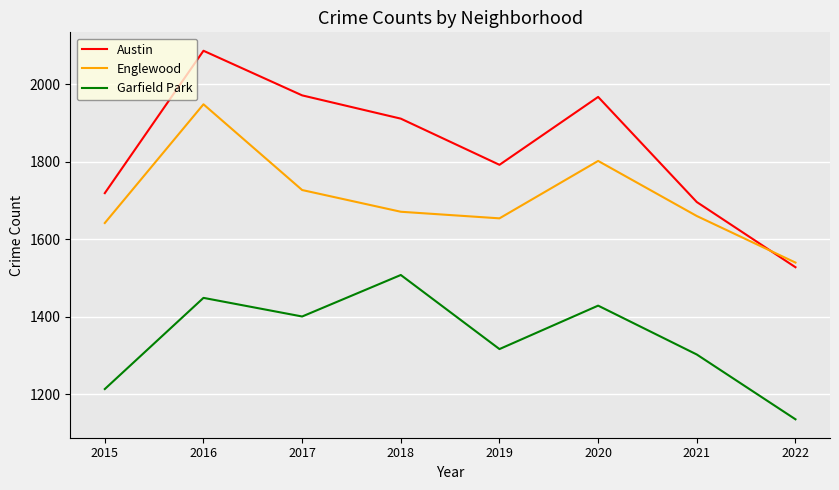

What is the approximate value of Austin at 2021?

1696